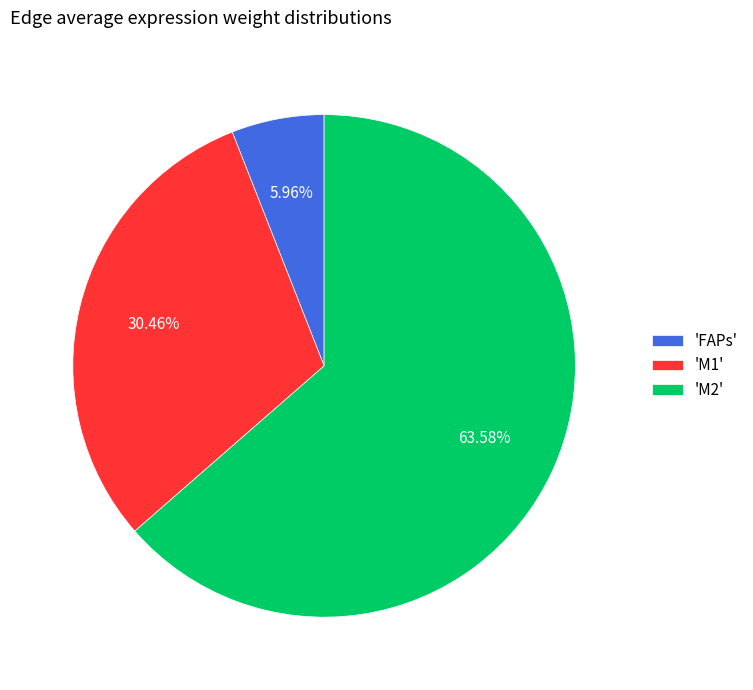

What is the smallest slice in the pie chart?

'FAPs'